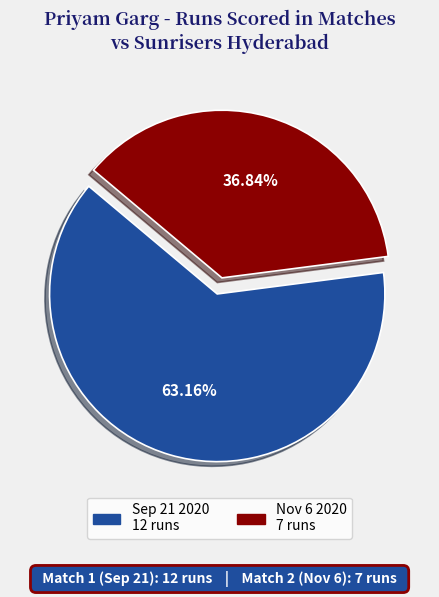

To the nearest percent, what is the difference between the largest and smallest slice percentages?

26%